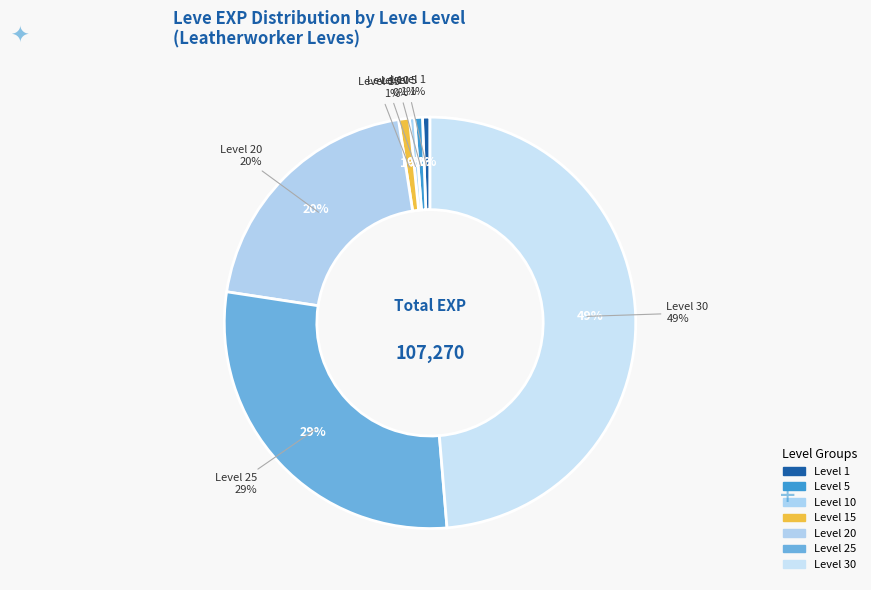

The 1 slice represents 11% of the pie. True or false?

False